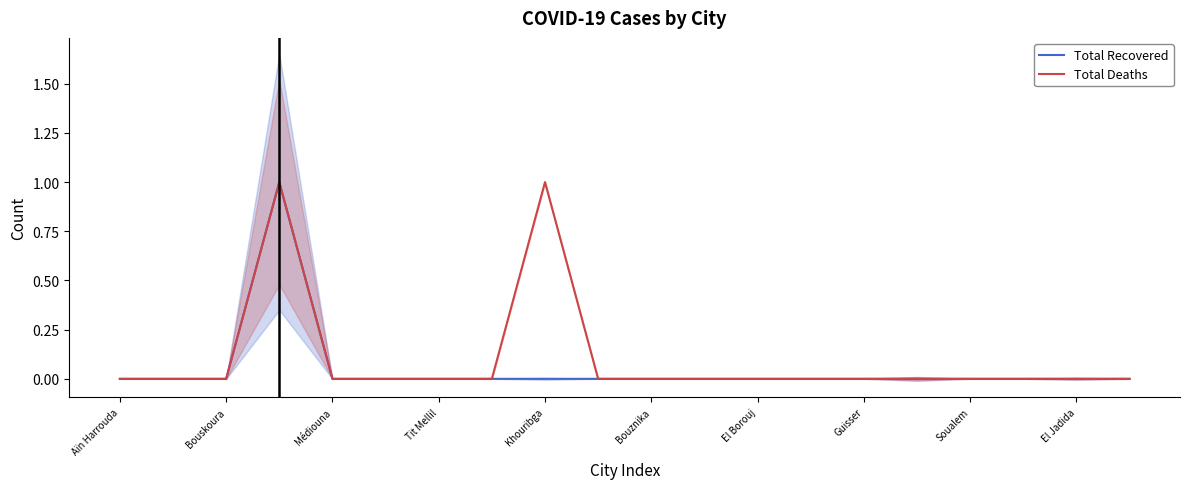

What is the difference between the maximum and minimum values in the Total Recovered series?

1